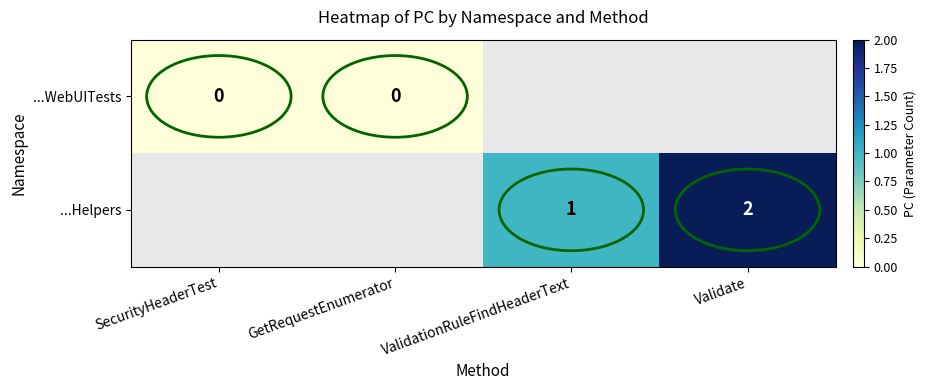

The value of ...Helpers at Validate is 2. True or false?

True